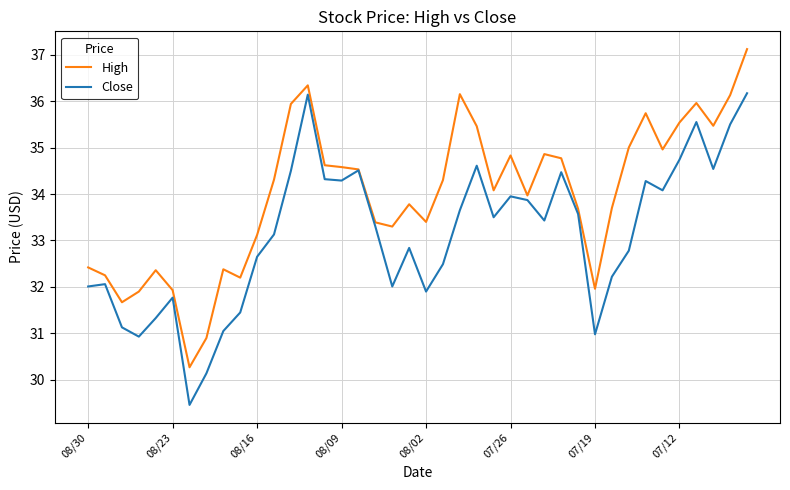

What is the greatest value displayed?

37.1